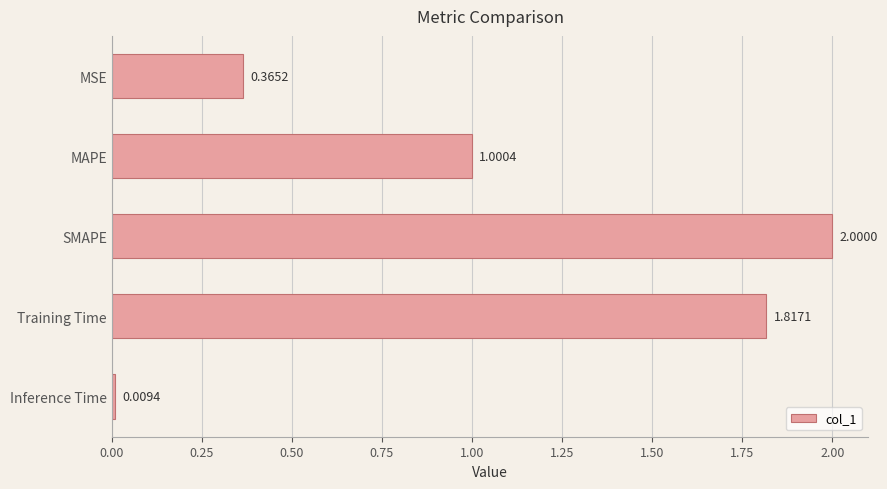

At which label is the value closest to 1?

MAPE